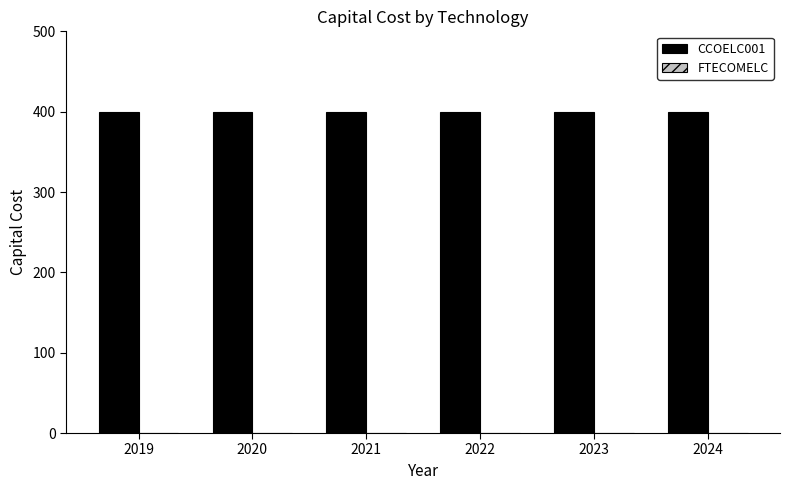

Which category has the highest value across all series?

2019